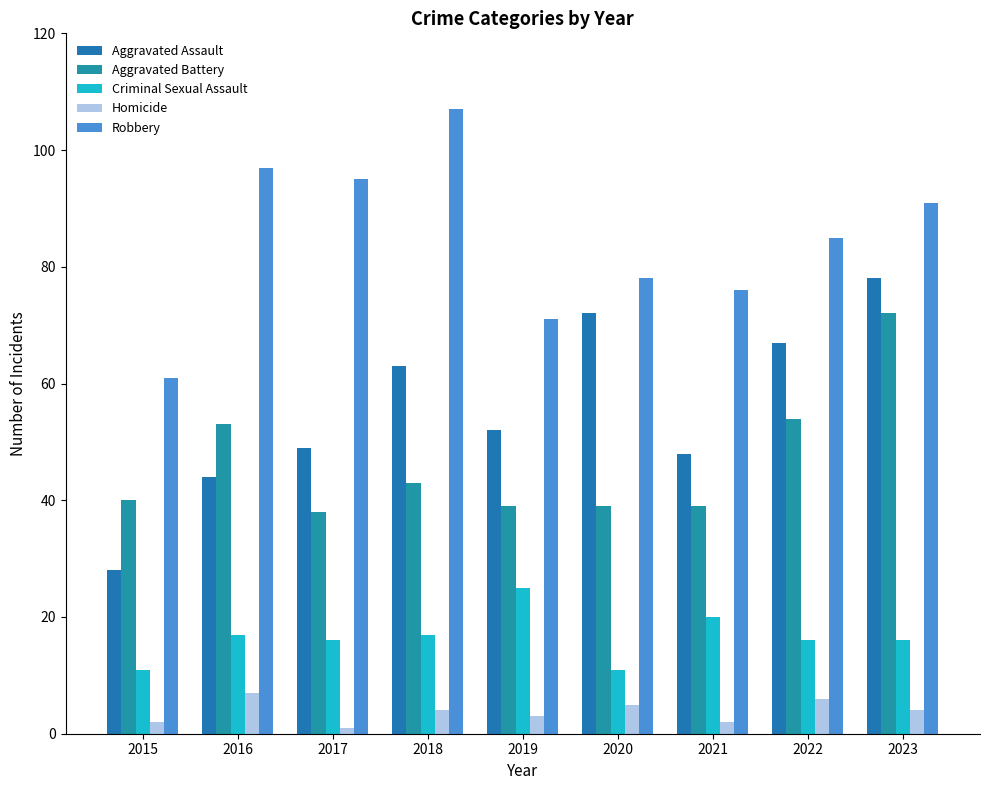

How many groups of bars are there?

9